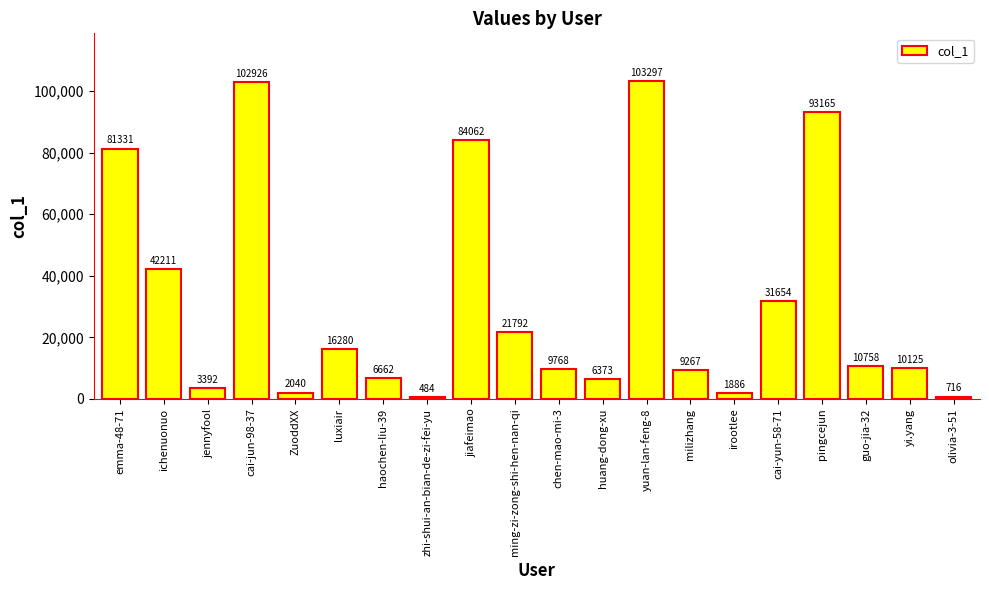

What is the greatest value displayed?

103297